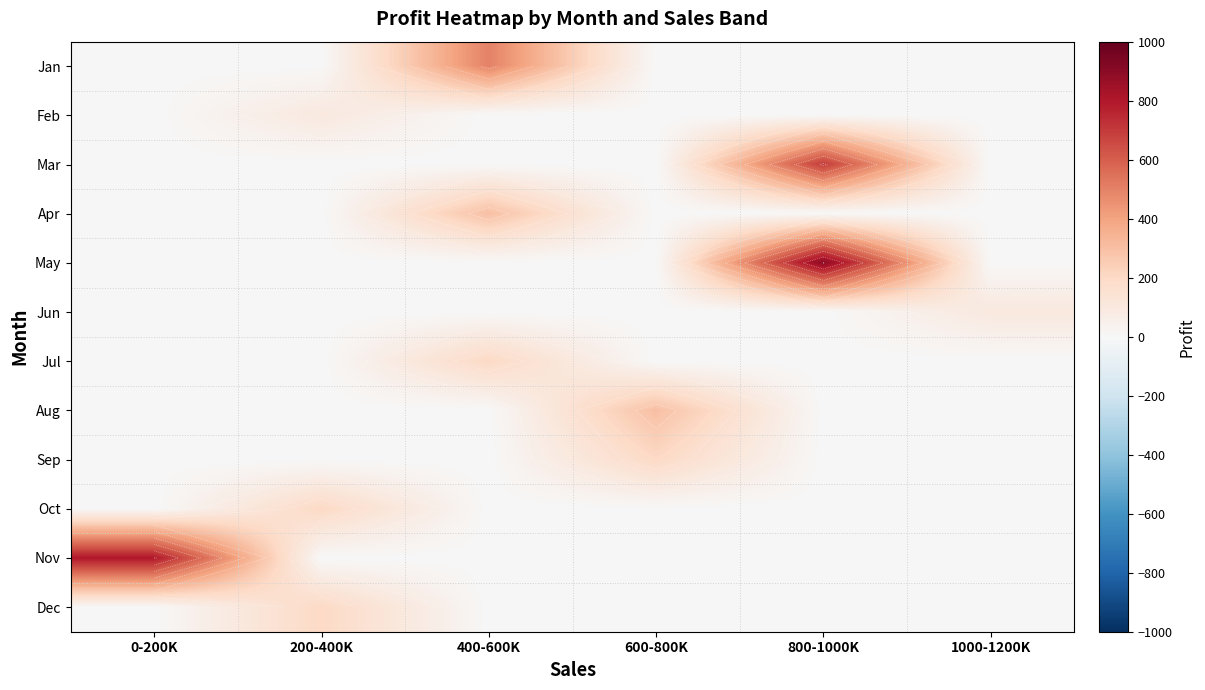

True or false: Dec has a value of 0 at 800-1000K.

True